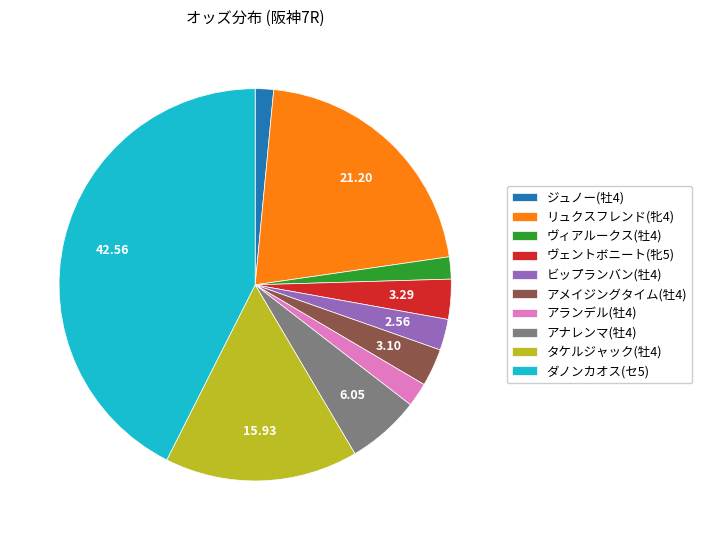

What is the ratio of the value at リュクスフレンド to the value at アメイジングタイム?

6.8